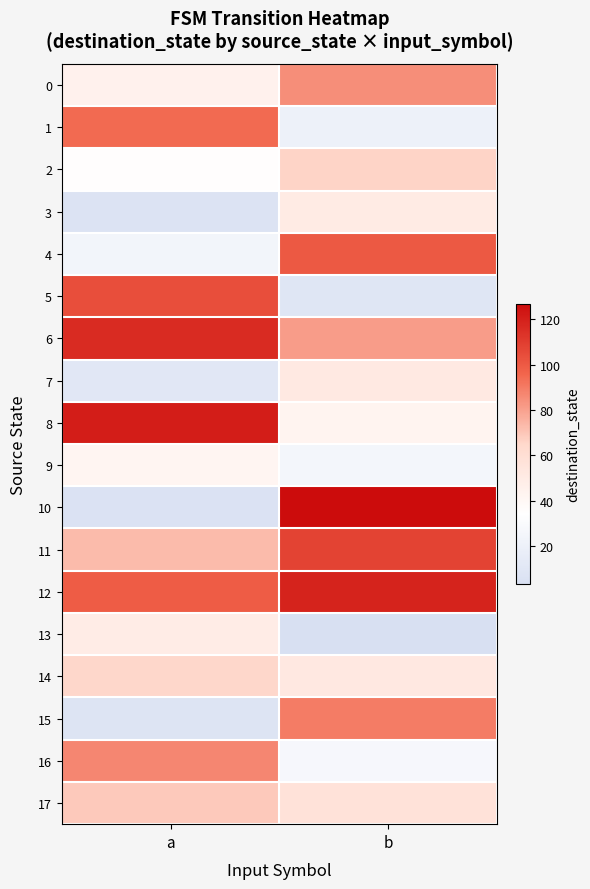

What is the greatest value displayed?

127